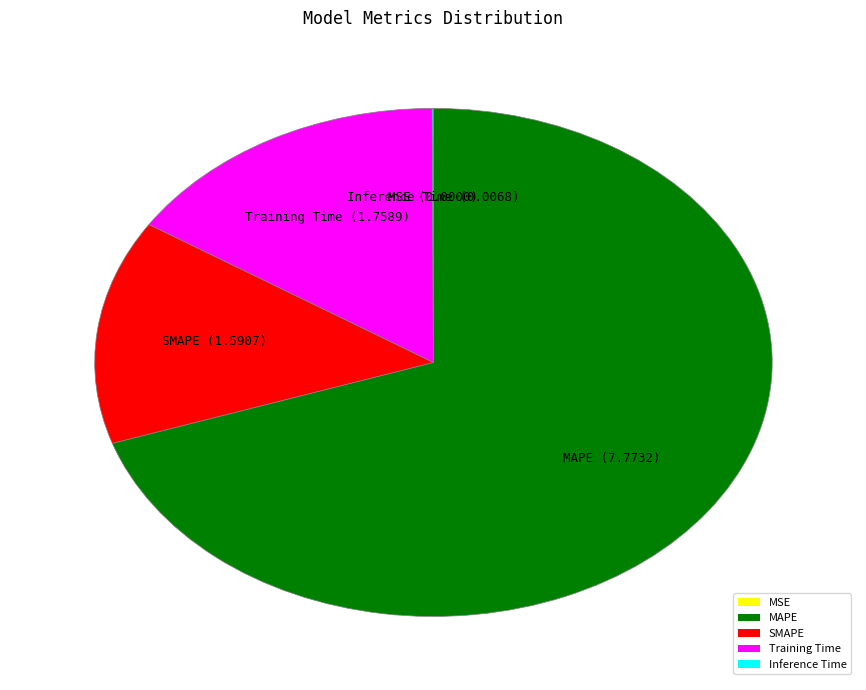

True or false: MAPE accounts for 64% of the total.

False